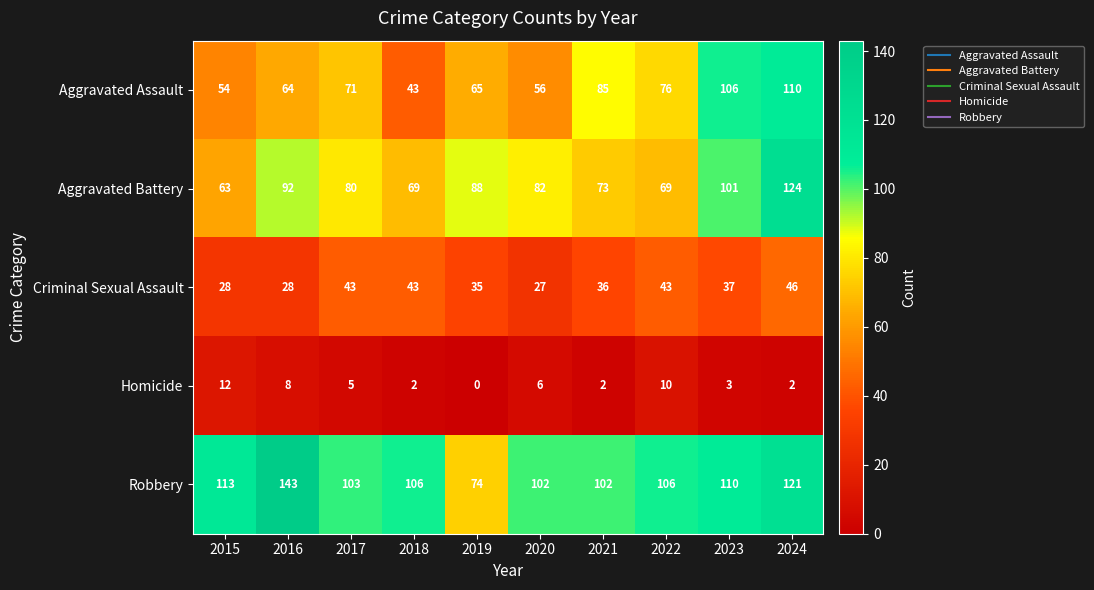

At how many categories does at least one series exceed 61?

10